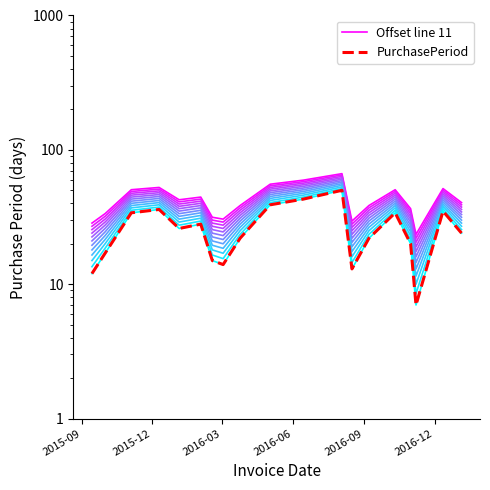

True or false: Offset line 11 and PurchasePeriod intersect in this chart.

False